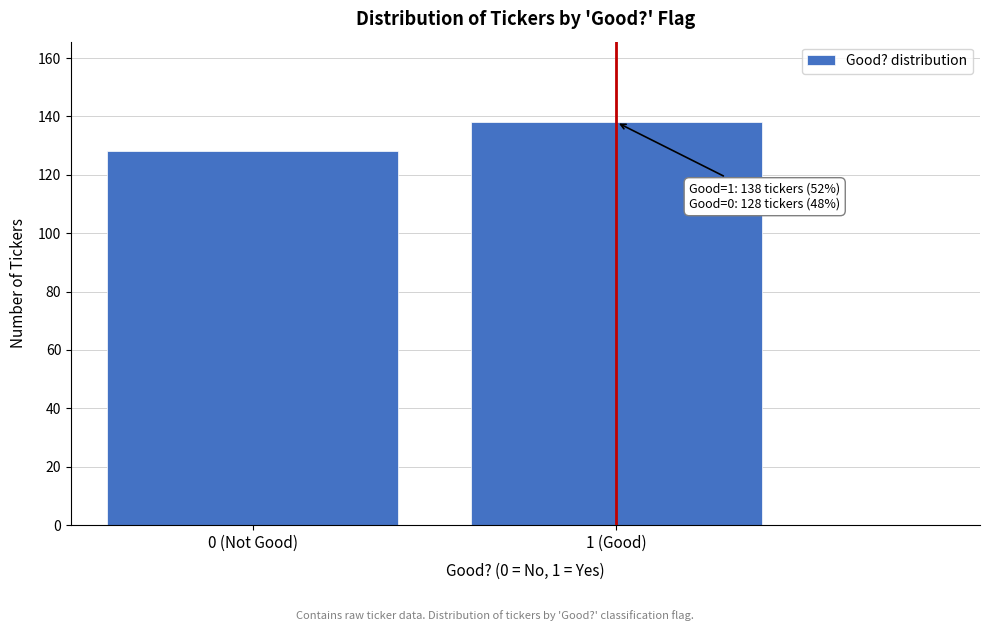

Reading left to right, list all the values displayed in this chart.

0 (Not Good)=128	1 (Good)=138